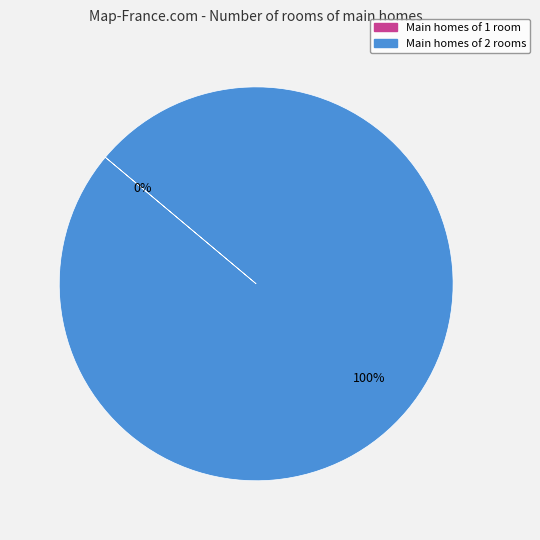

How many slices are in this pie chart?

2